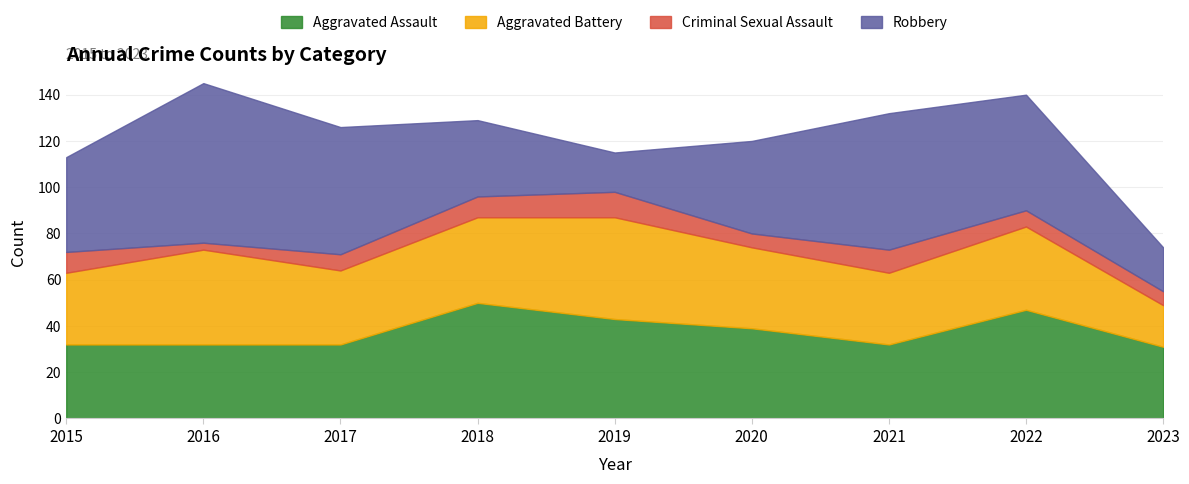

At which category does Criminal Sexual Assault reach its first local valley?

2016